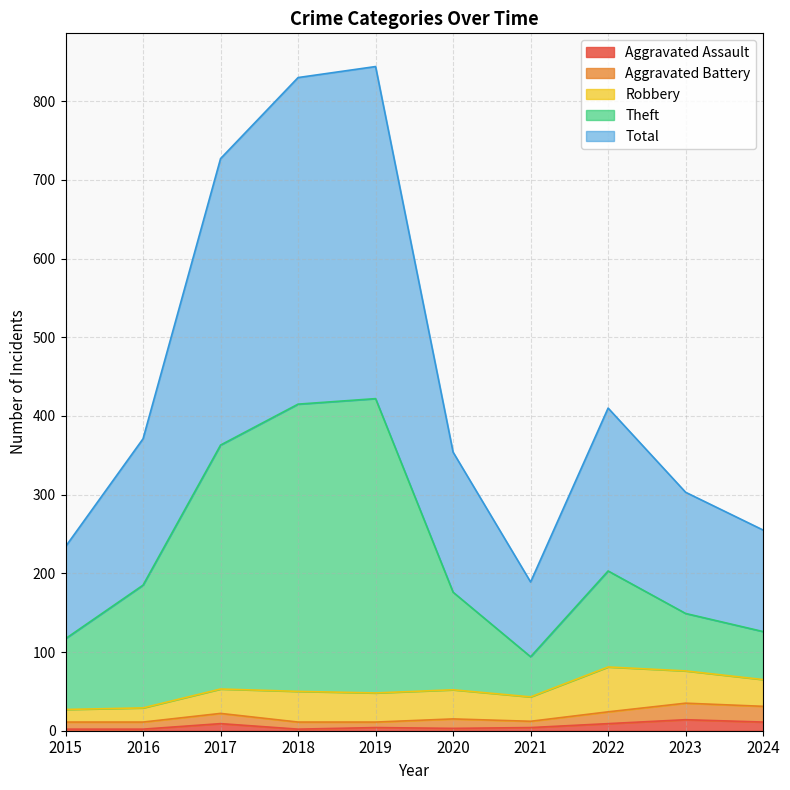

Does the chart display data point markers on the line(s)?

No